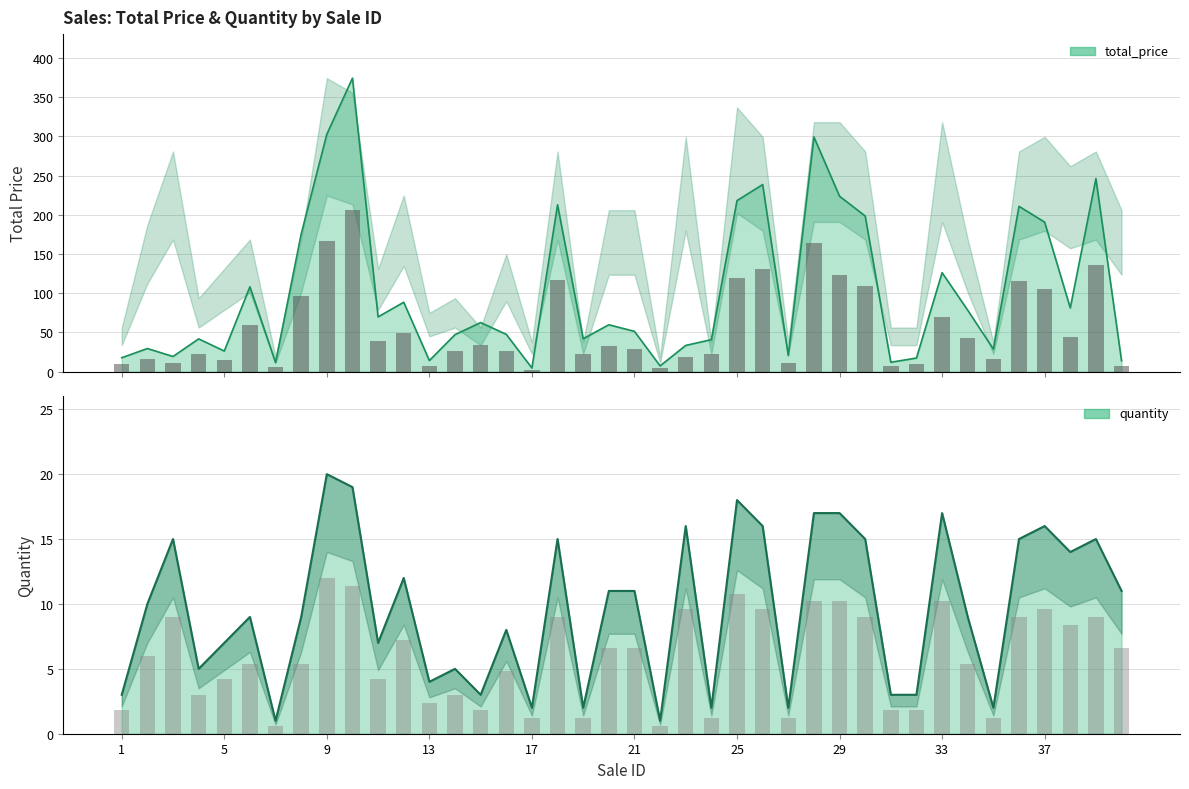

How many groups of bars are there?

40